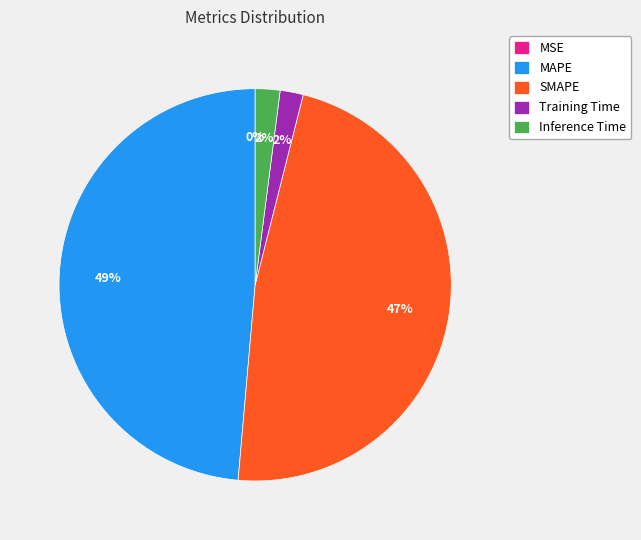

What percentage is the SMAPE slice, to the nearest percent?

47%